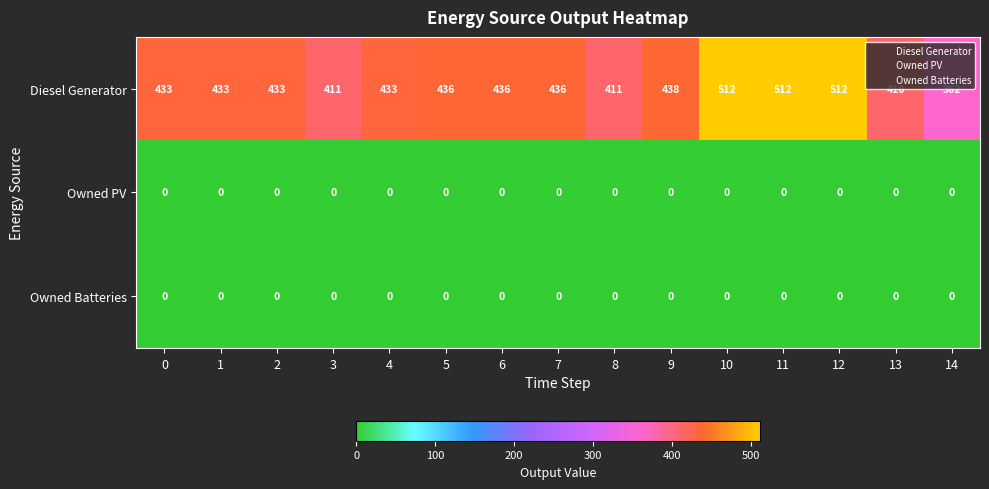

What is the total value across all series at 11?

512